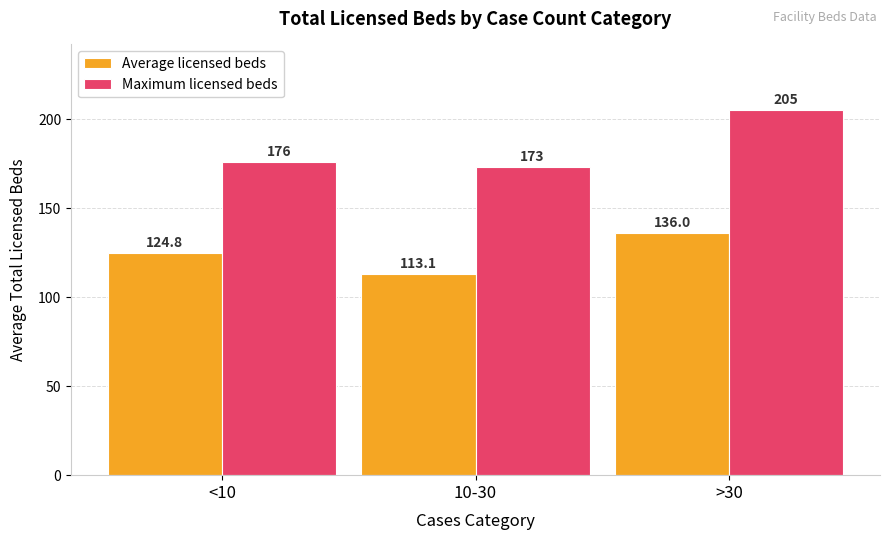

List the labels in order of Maximum licensed beds value, smallest first.

10-30, <10, >30